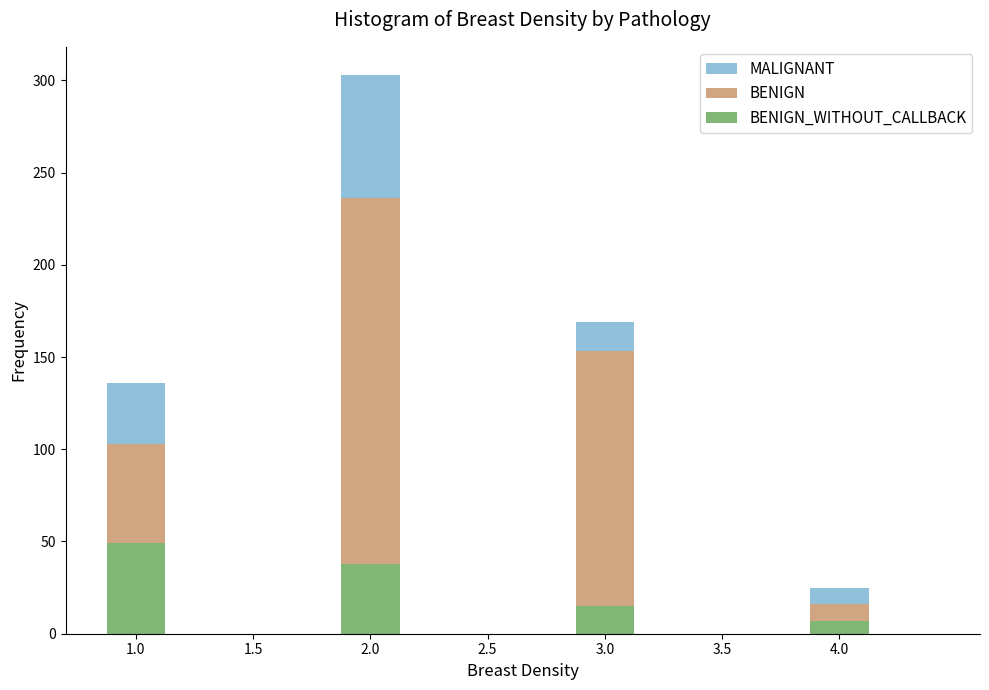

What is the total value across all series at 1.0?

136